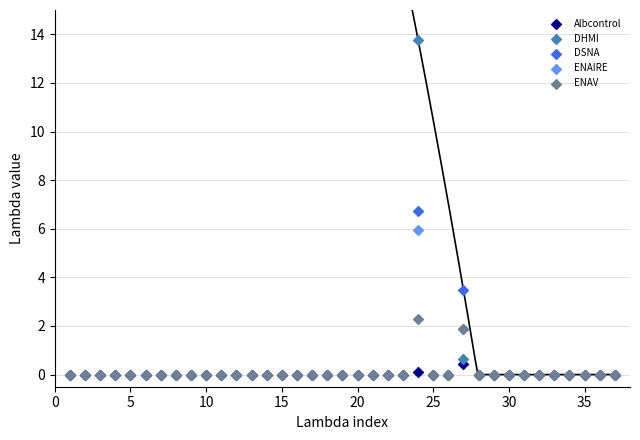

In the ENAV series, what Y value is closest to 1?

1.9